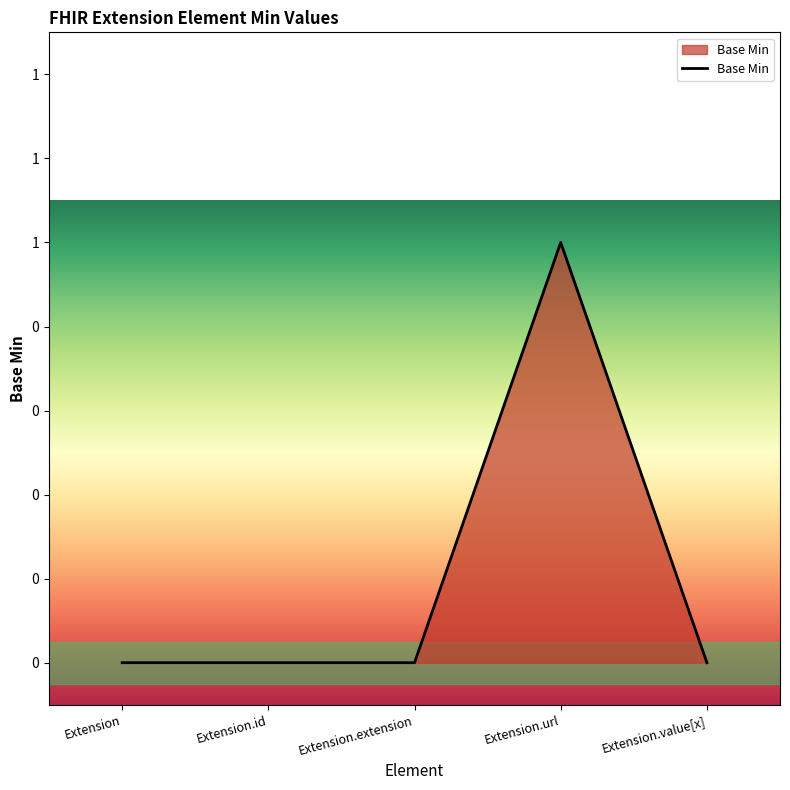

Is this an area chart (filled region under the line)?

Yes